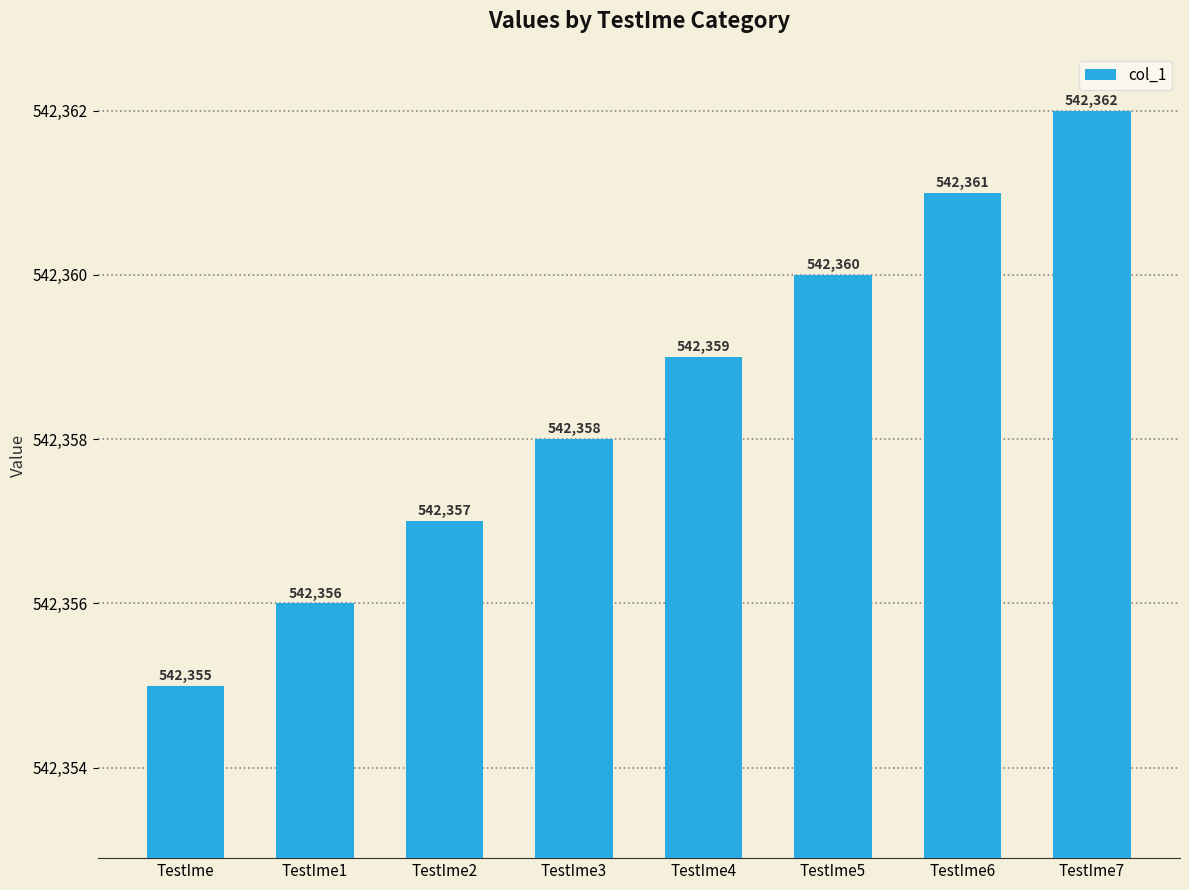

What is the difference between the values at TestIme7 and TestIme2?

5